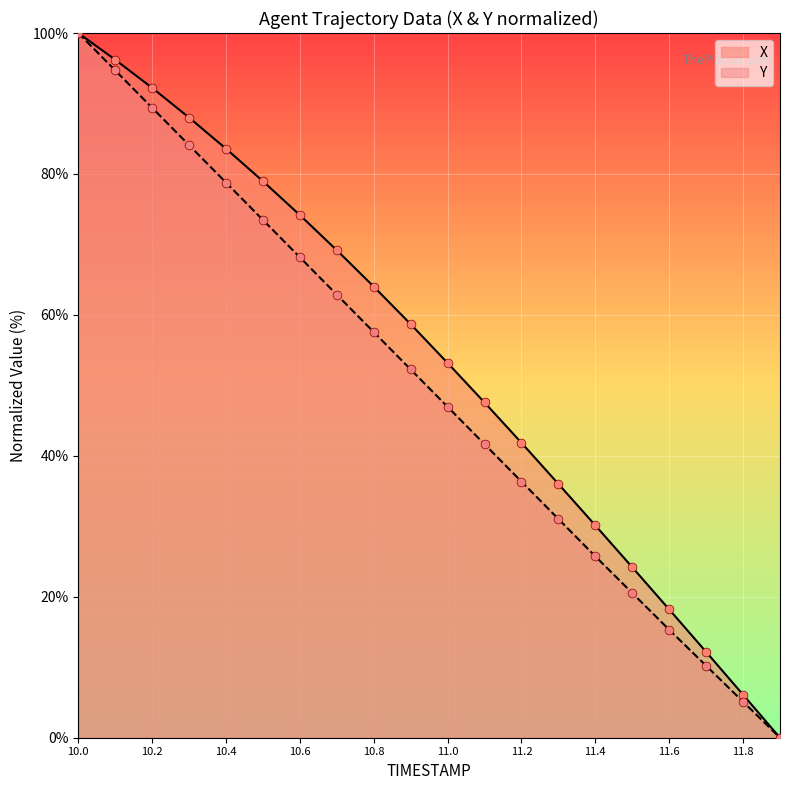

Which series reaches the minimum Y coordinate?

X